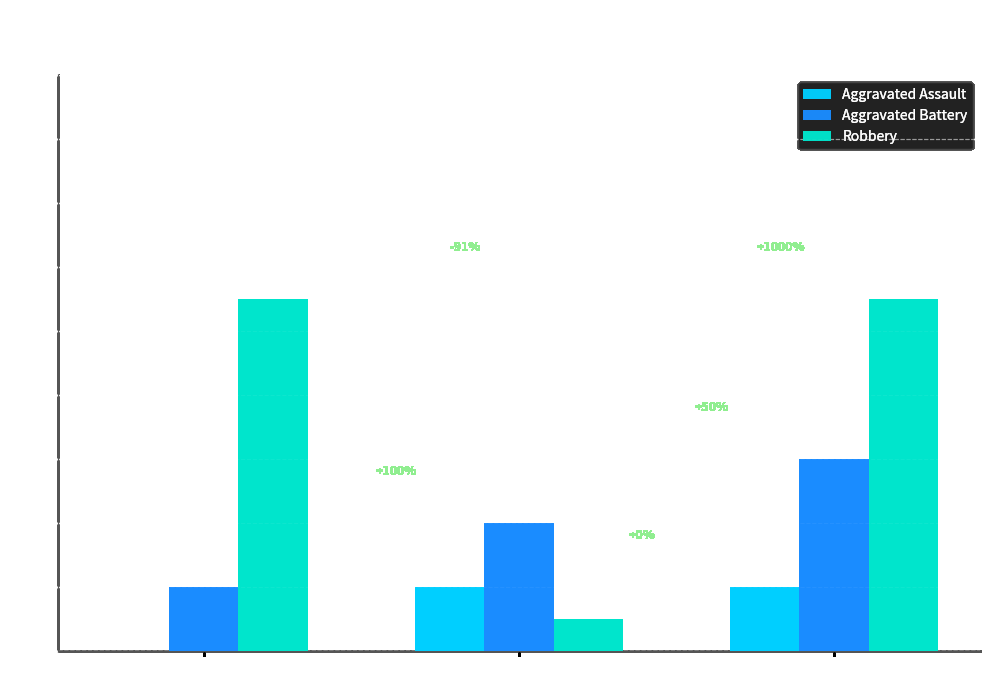

At which label is Aggravated Battery closest to 4?

2019